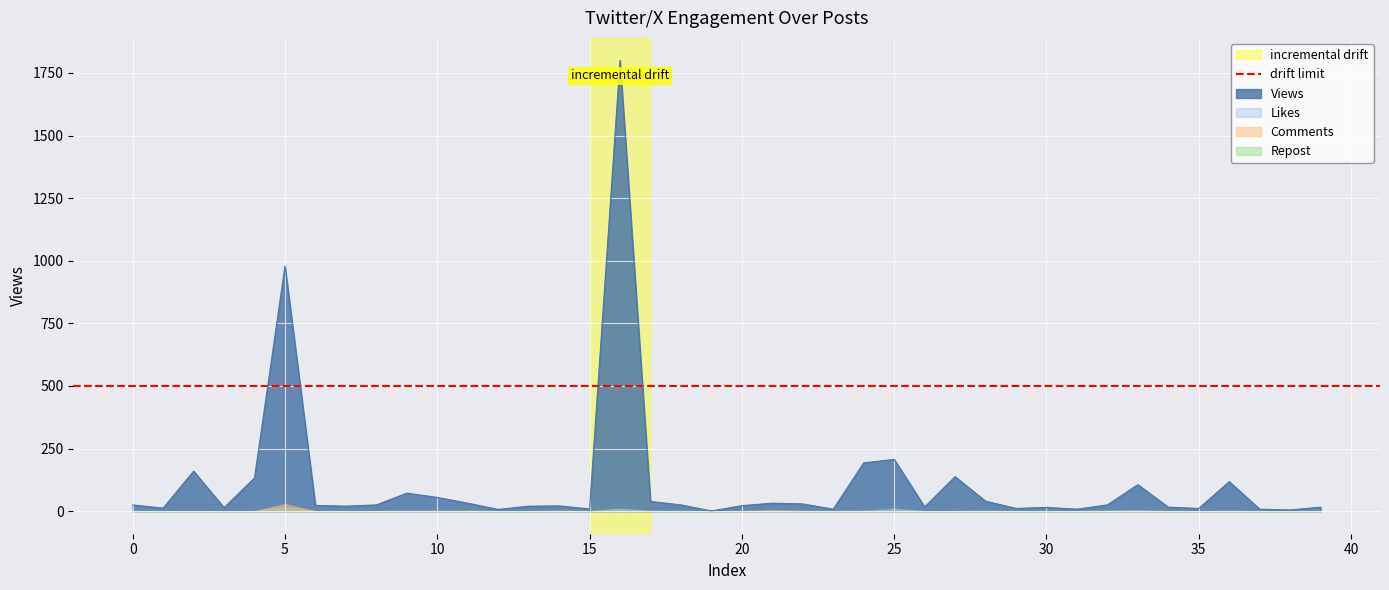

True or false: Repost has a value of 0 at 12.

True